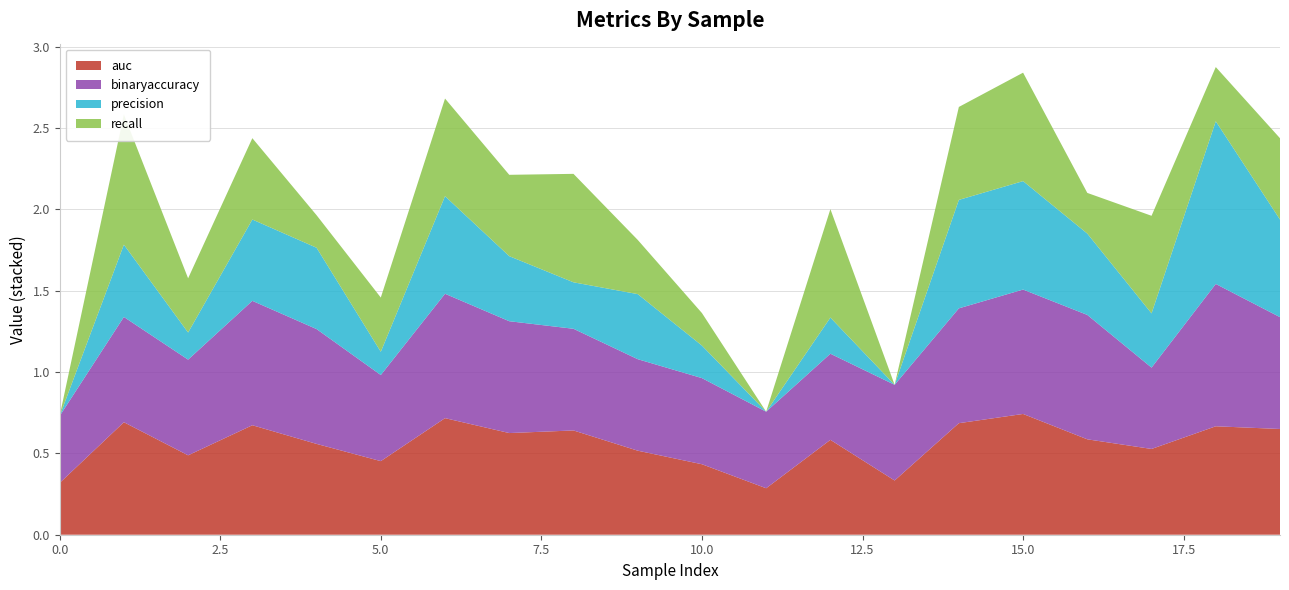

Reading right to left, list all the values displayed in this chart.

auc: 0.7	0.7	0.5	0.6	0.7	0.7	0.3	0.6	0.3	0.4	0.5	0.6	0.6	0.7	0.5	0.6	0.7	0.5	0.7	0.3
binaryaccuracy: 0.7	0.9	0.5	0.8	0.8	0.7	0.6	0.5	0.5	0.5	0.6	0.6	0.7	0.8	0.5	0.7	0.8	0.6	0.6	0.4
precision: 0.6	1.0	0.3	0.5	0.7	0.7	0.0	0.2	0.0	0.2	0.4	0.3	0.4	0.6	0.1	0.5	0.5	0.2	0.4	0.0
recall: 0.5	0.3	0.6	0.2	0.7	0.6	0.0	0.7	0.0	0.2	0.3	0.7	0.5	0.6	0.3	0.2	0.5	0.3	0.8	0.0